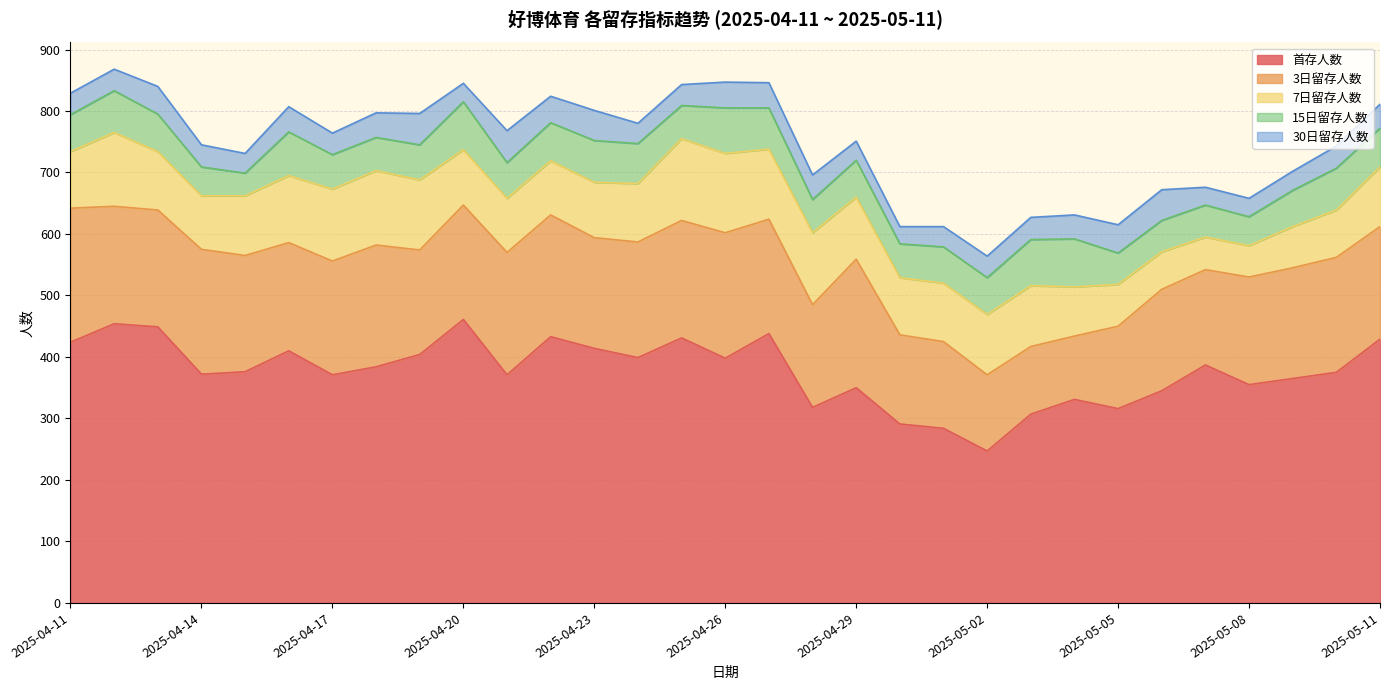

Is it true that 首存人数 equals 629 at 2025-04-24?

False